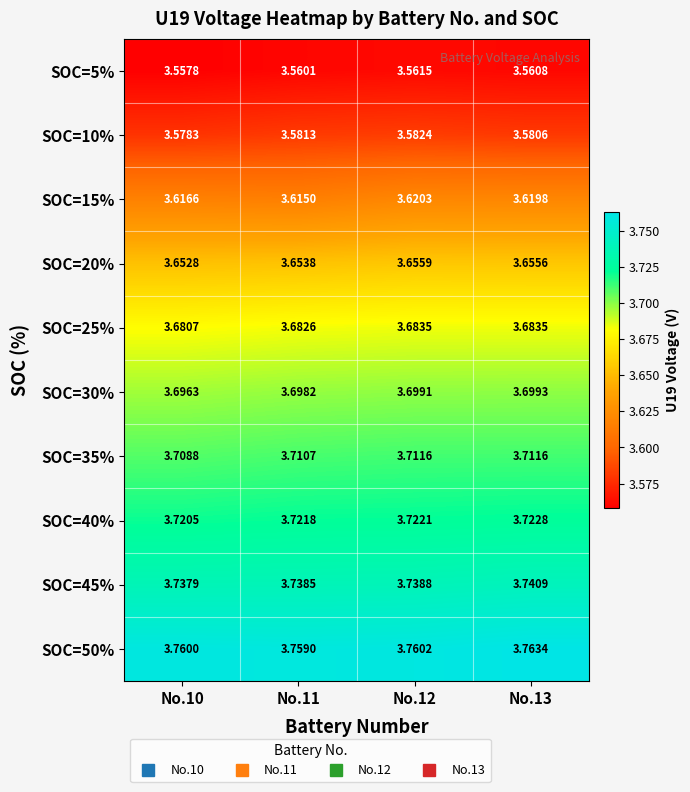

Rank the series by their maximum value, from highest to lowest.

SOC=50%, SOC=45%, SOC=40%, SOC=35%, SOC=30%, SOC=25%, SOC=20%, SOC=15%, SOC=10%, SOC=5%